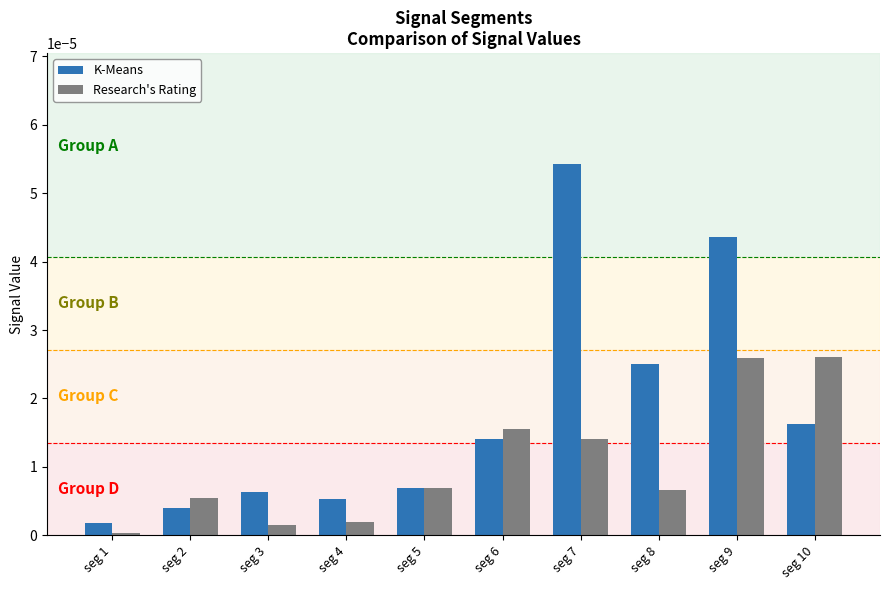

Which series has the largest total across all categories?

K-Means